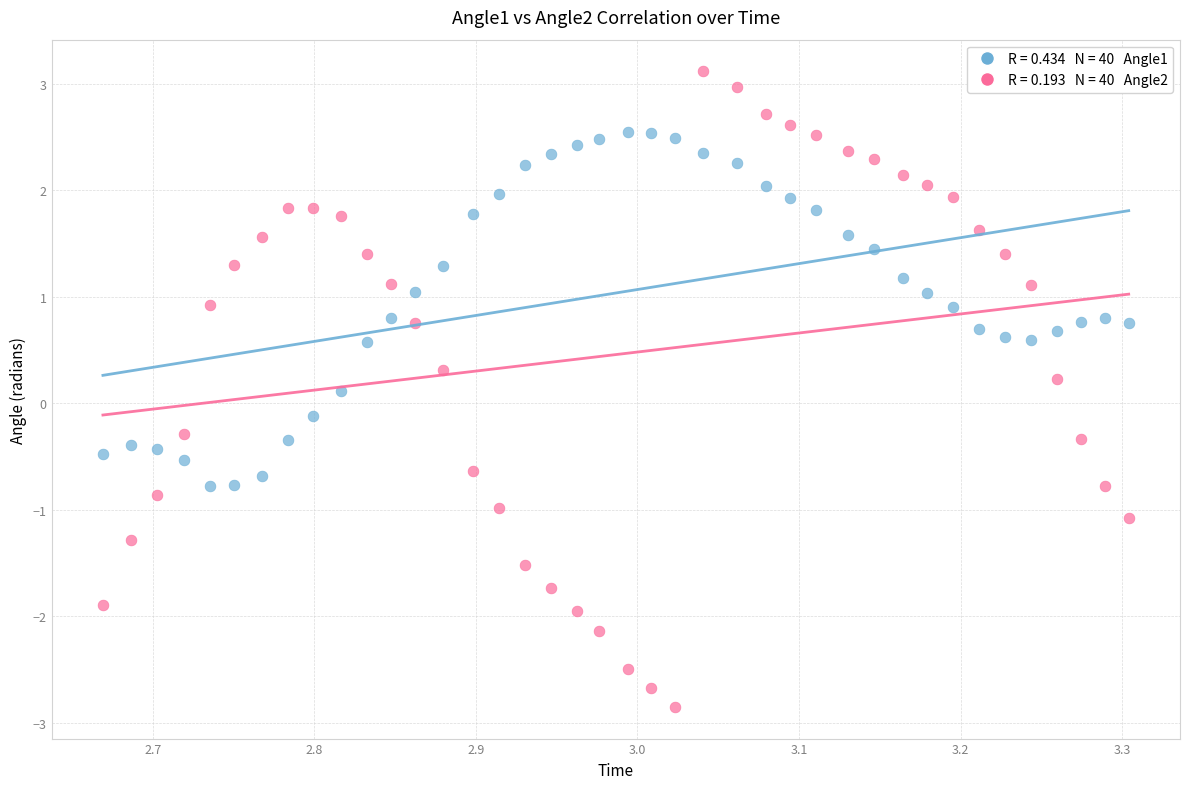

Across all data points, what is the range of Y values (max minus min)?

6.0